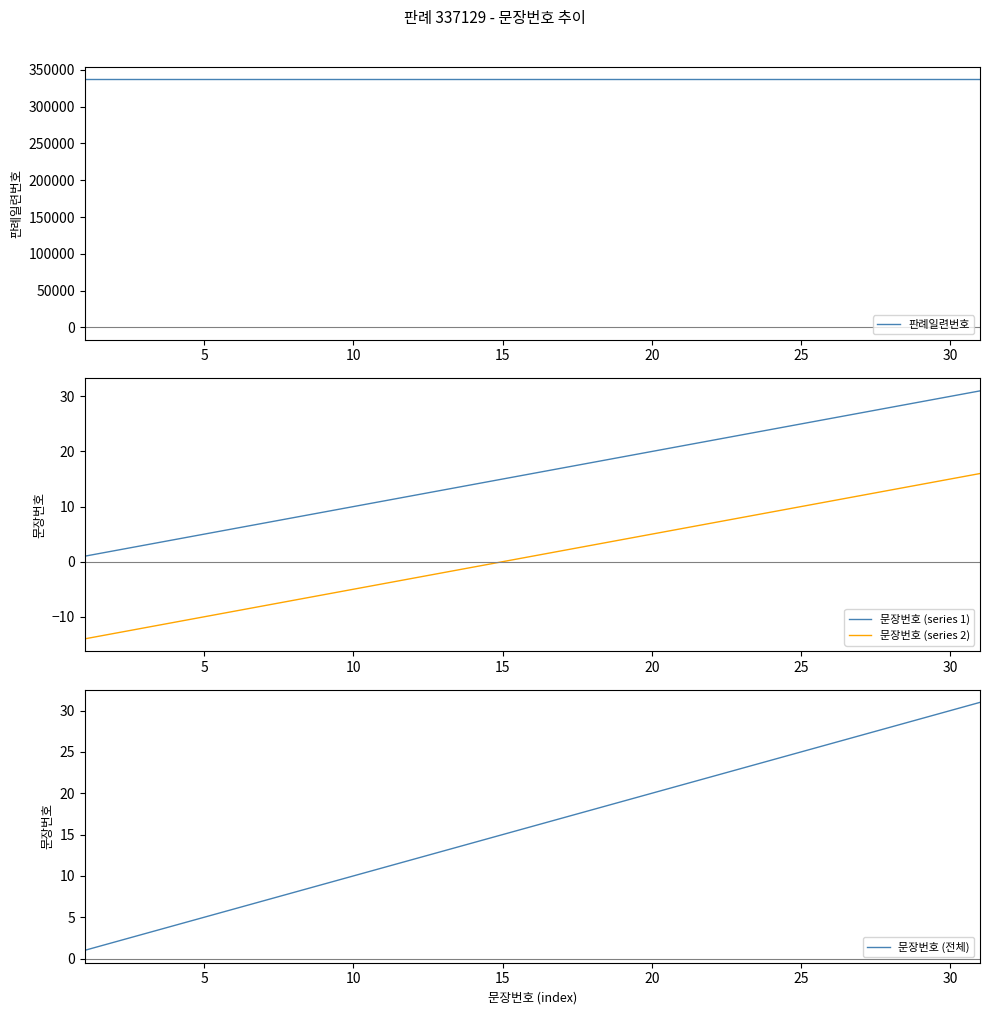

The 문장번호 (series 2) series shows 15 at 30. True or false?

True